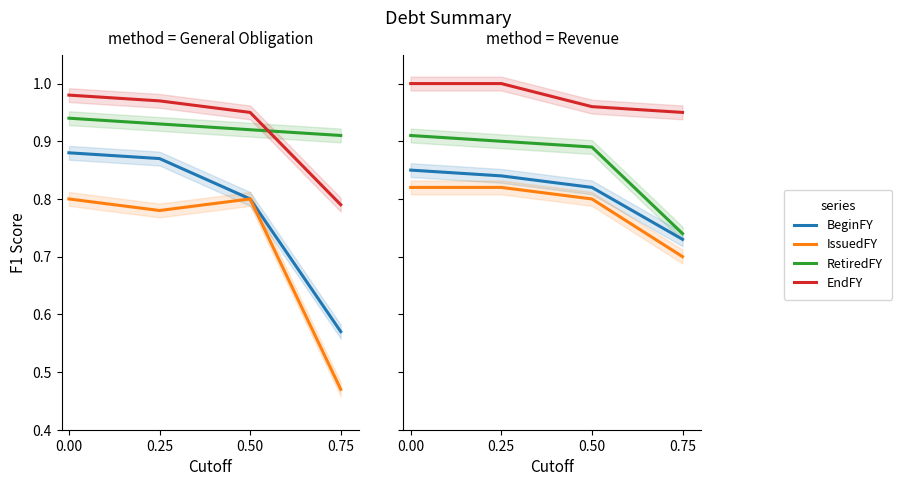

Is it true that BeginFY equals 0.8 at 0.00?

True